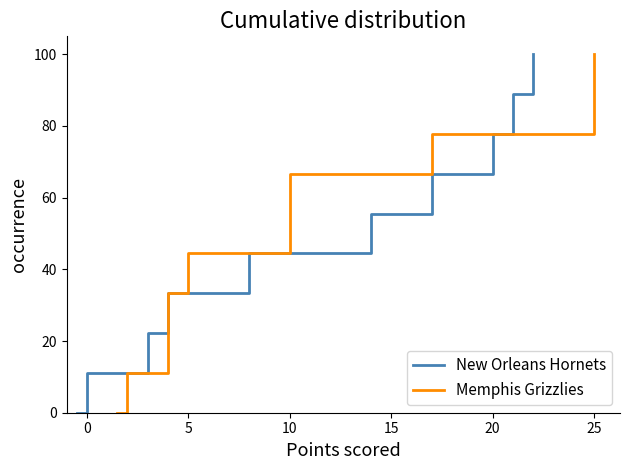

Is it true that New Orleans Hornets equals 11.1 at 0?

True